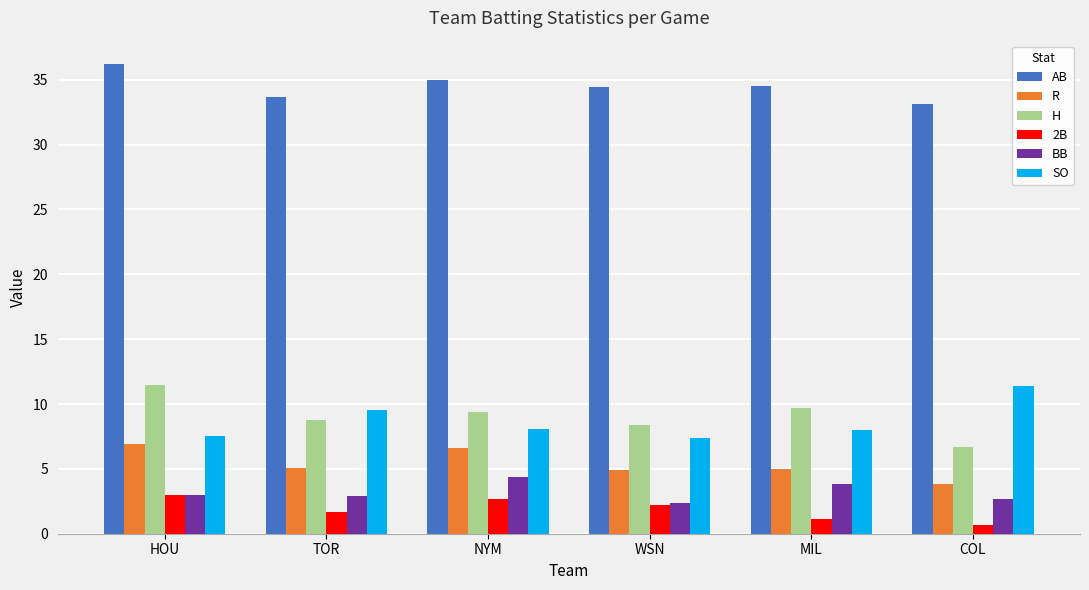

What is the approximate value of BB at TOR?

2.9